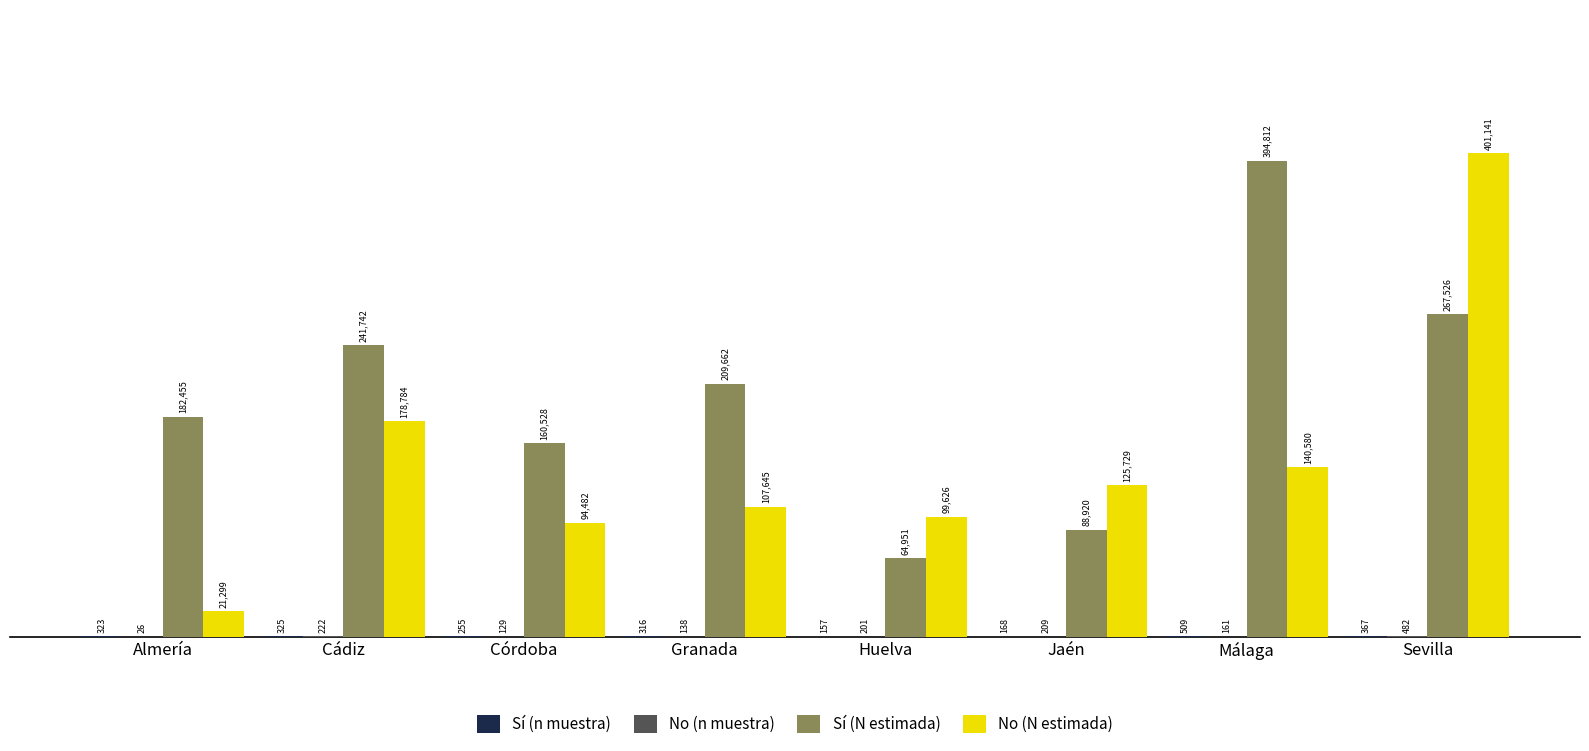

The value of No (N estimada) at Granada is 49776. True or false?

False